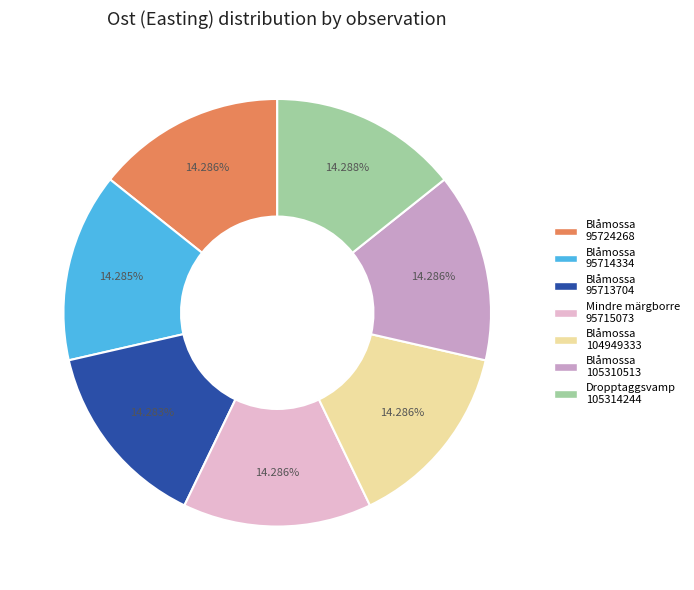

Is there a majority slice in this chart?

No